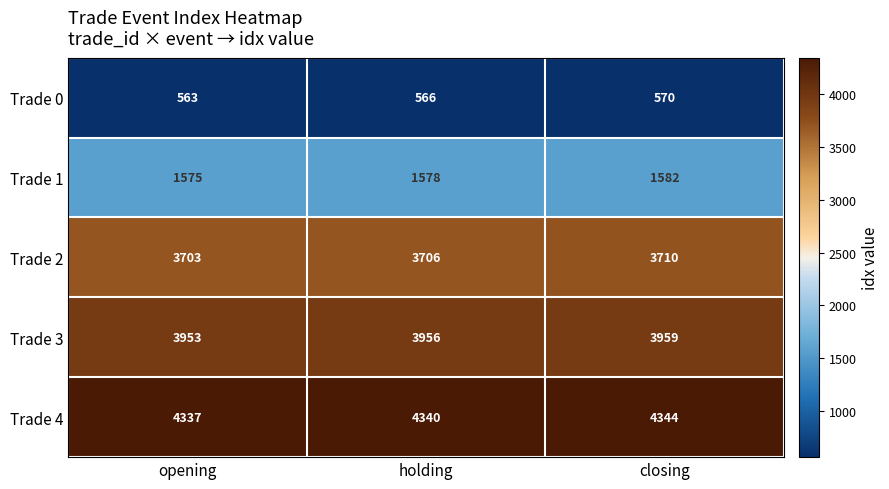

What is the sum of the Trade 3 values at holding and closing?

7915